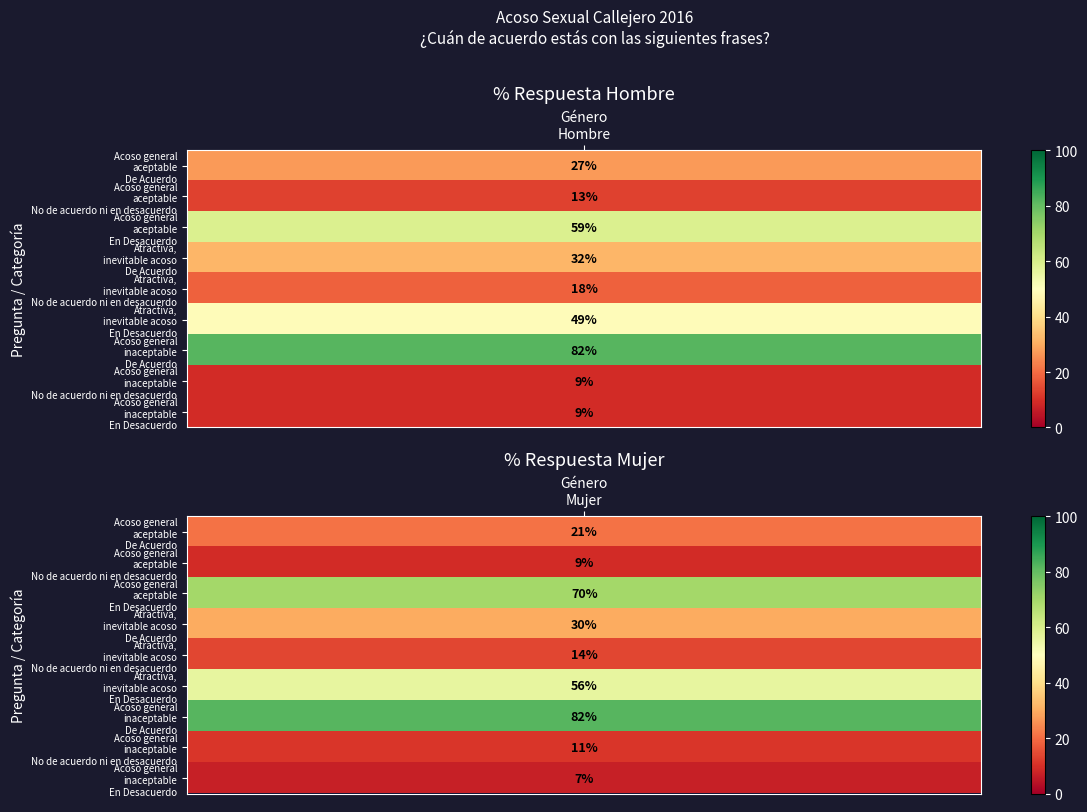

What is the difference between the En general, las prácticas de acoso sexual callejero son aceptables values at 4 and 3?

12